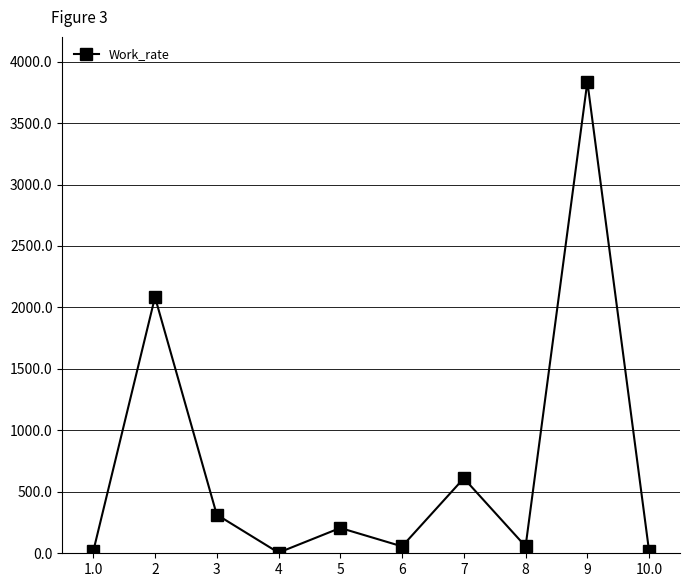

The value at 5 is 206. True or false?

True